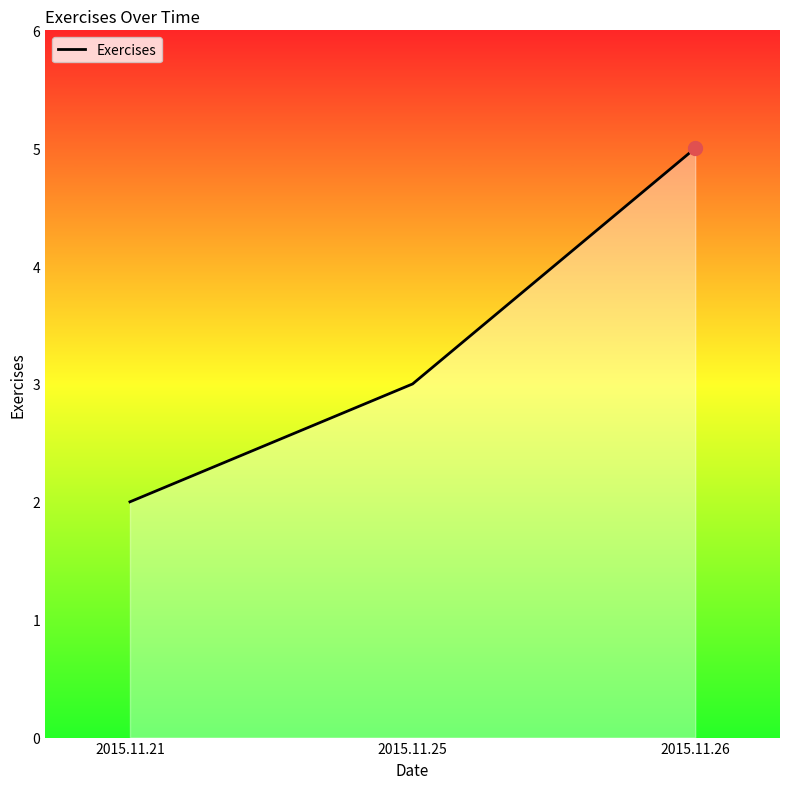

Rank the categories by value from highest to lowest.

2015.11.26, 2015.11.25, 2015.11.21